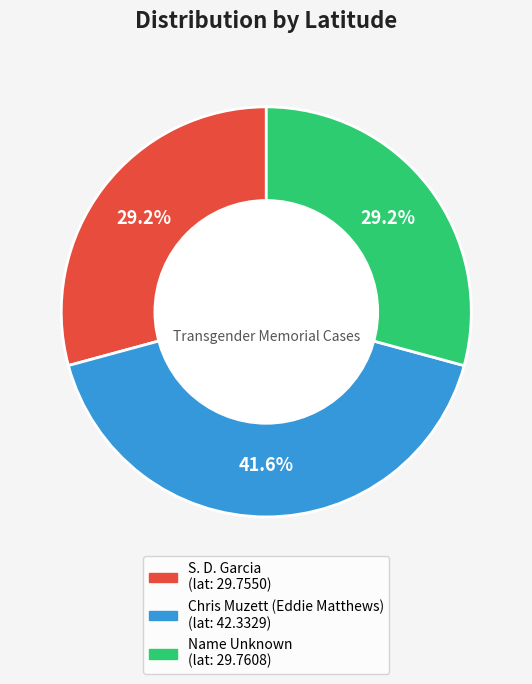

What percentage is the Name Unknown slice, to the nearest percent?

29%